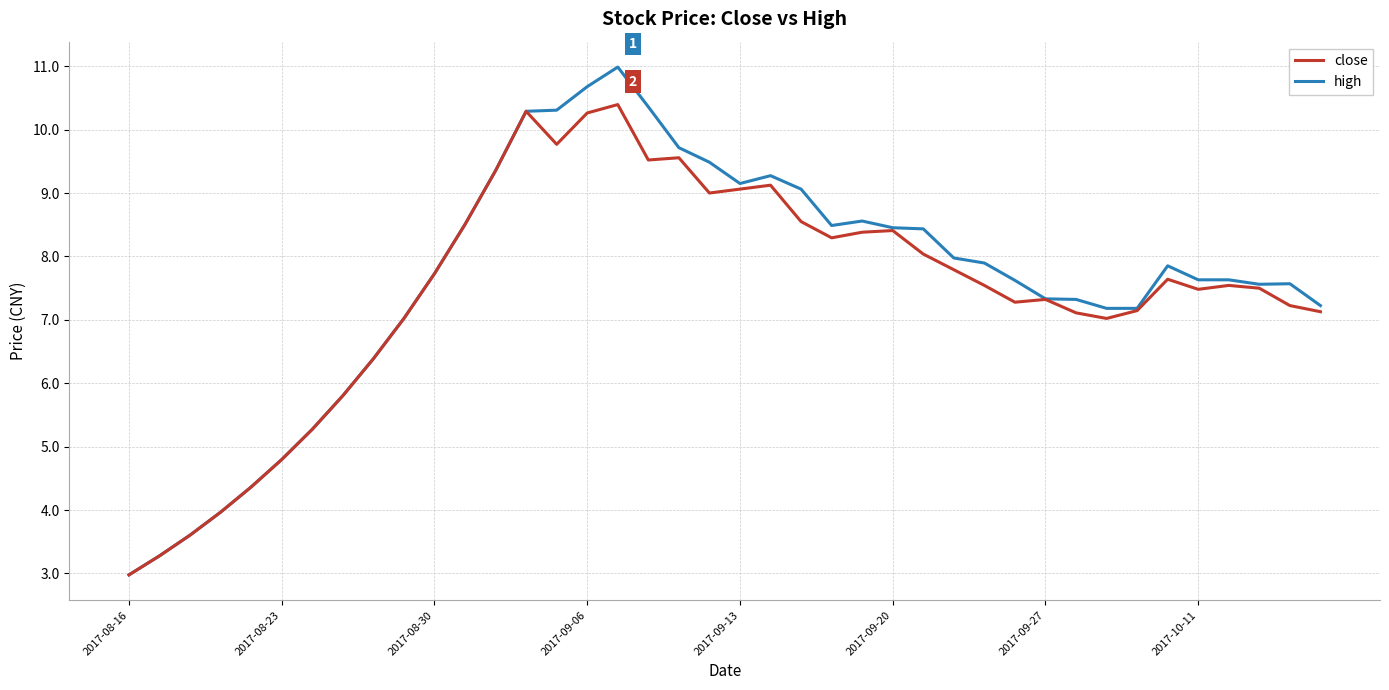

Which series has the widest spread of values?

high